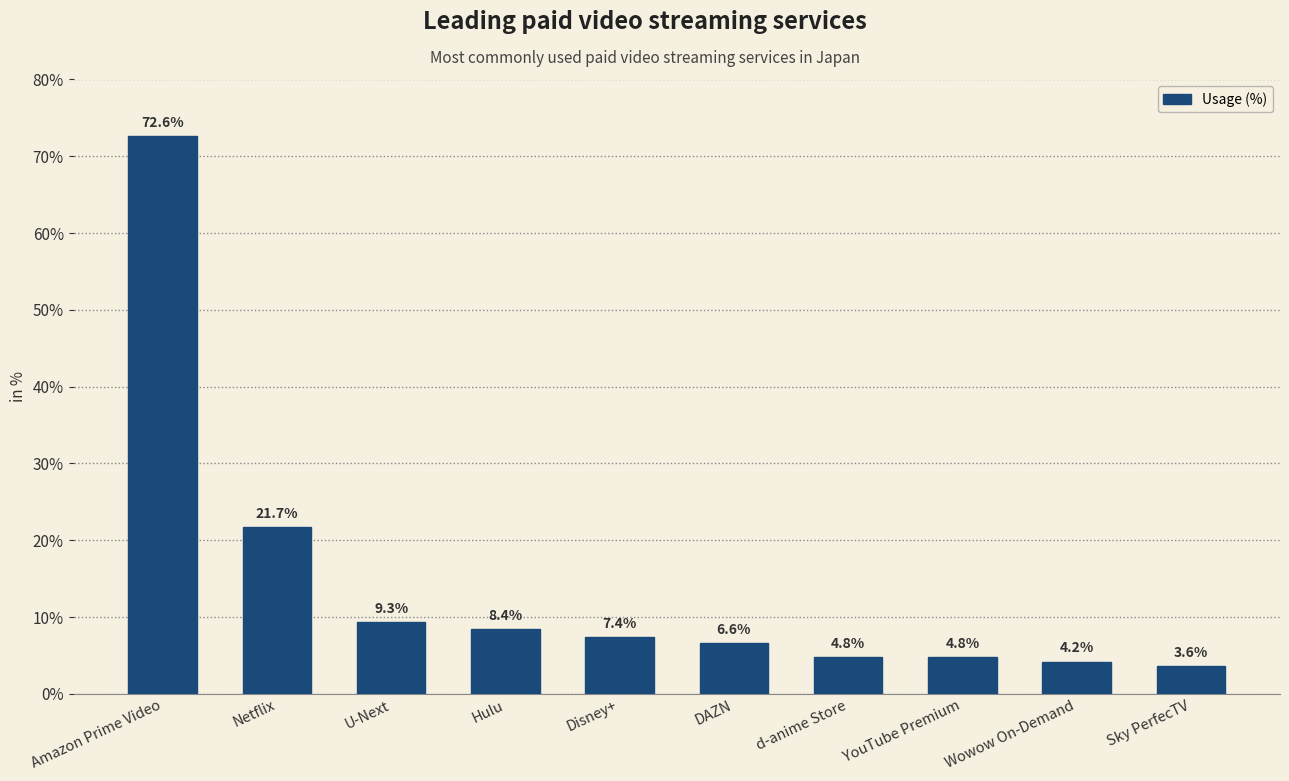

Which has a higher value, DAZN or Amazon Prime Video?

Amazon Prime Video